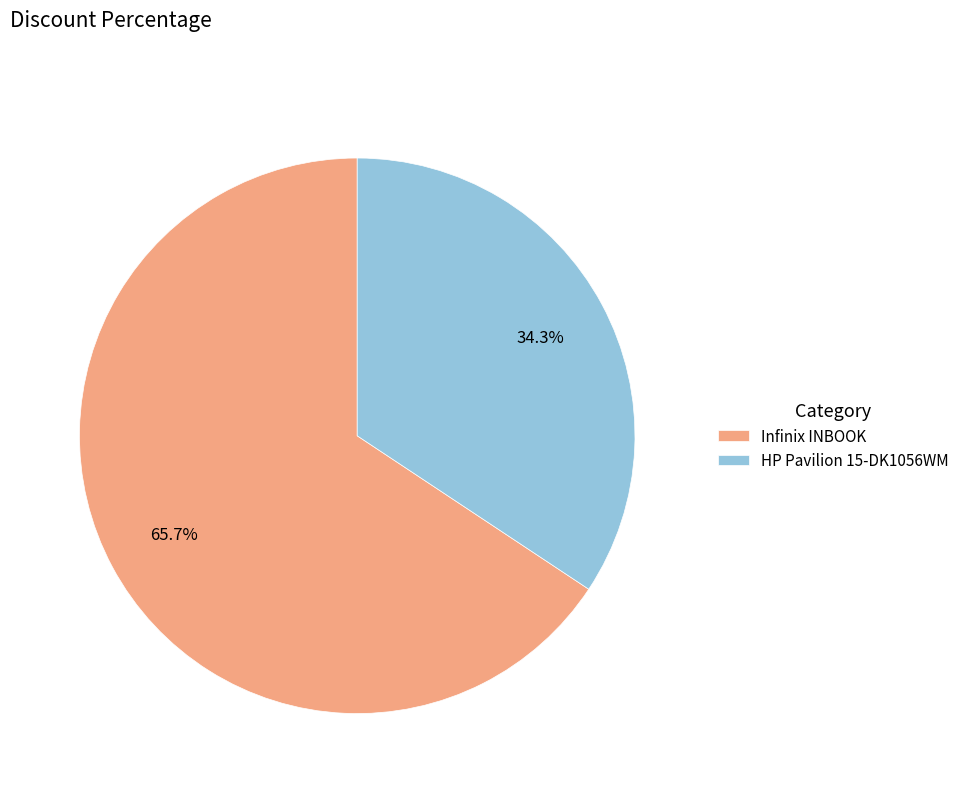

Which category has the biggest portion of the pie?

Infinix INBOOK